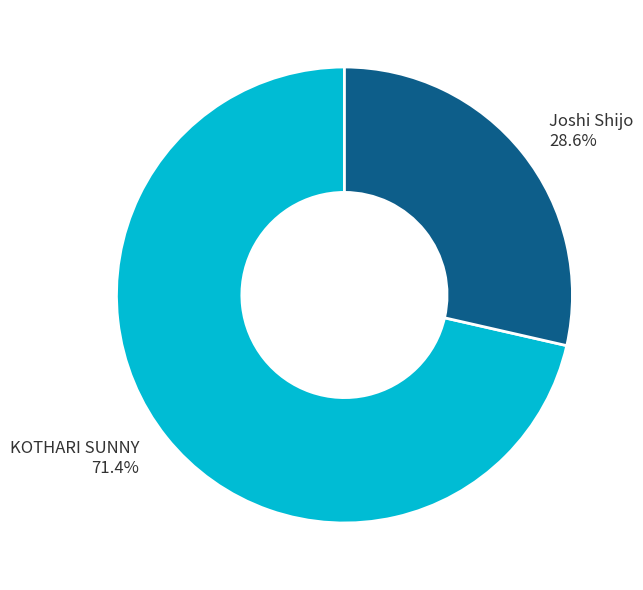

Is it true that Joshi Shijo is 19% of the pie?

False